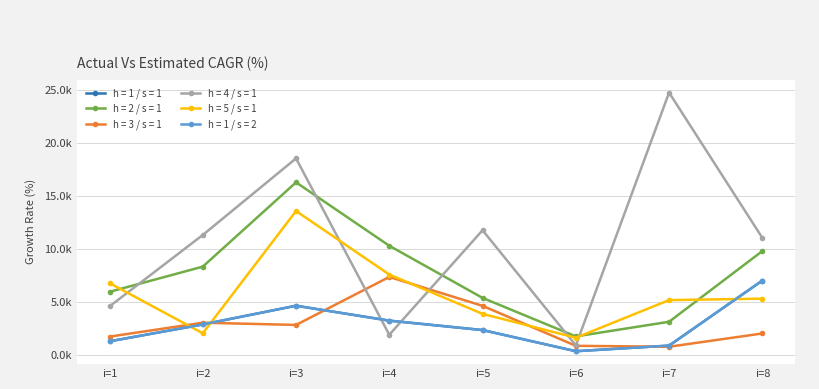

Is this an area chart (filled region under the line)?

No